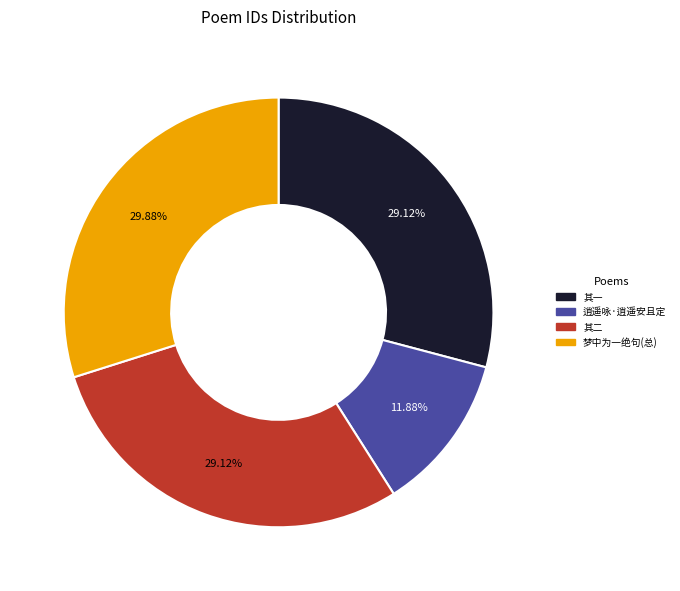

Do 其二 and 梦中为一绝句(总) together represent more than half of the pie?

Yes